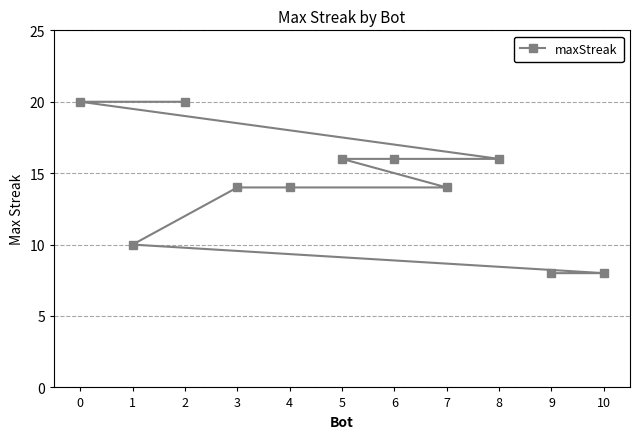

What is the sum of the values at 8 and 1?

26